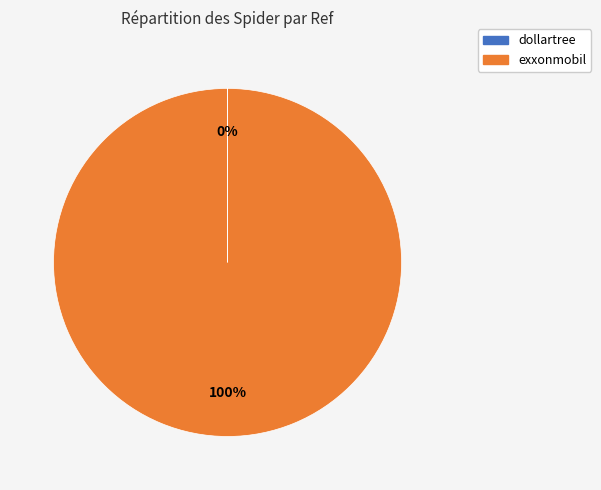

Is there any slice that represents more than half of the pie?

Yes